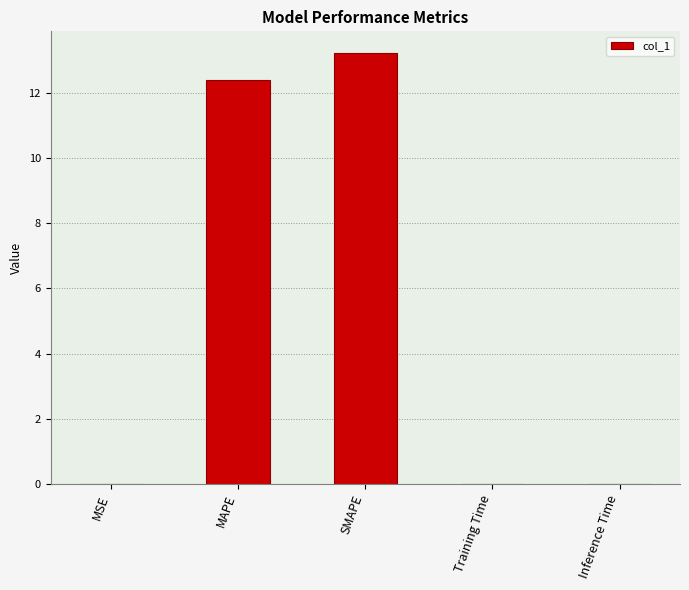

What is the maximum value shown in the chart?

13.2